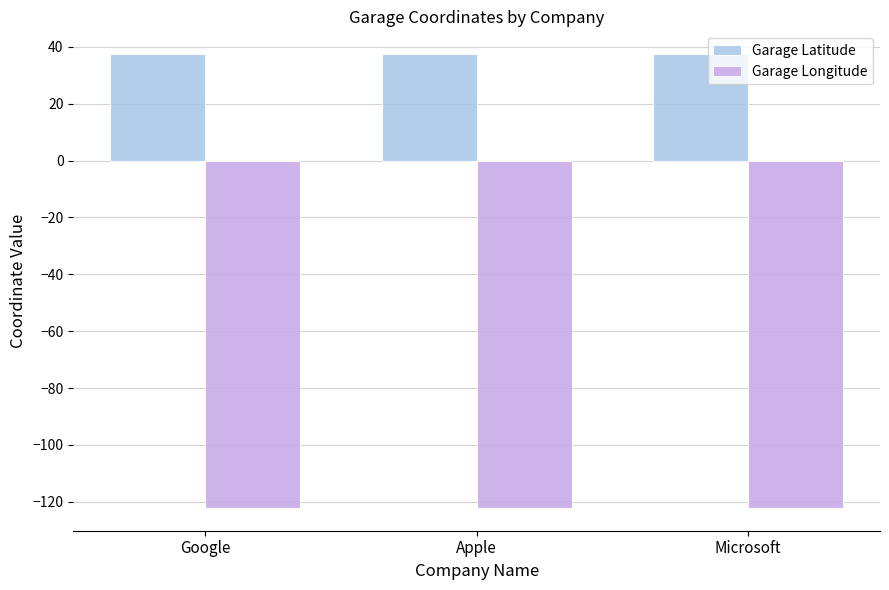

Does the chart contain stacked bars?

No